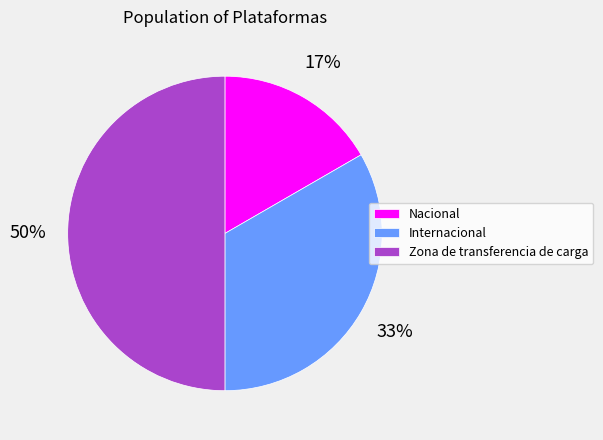

What percentage is the Internacional slice, to the nearest percent?

33%